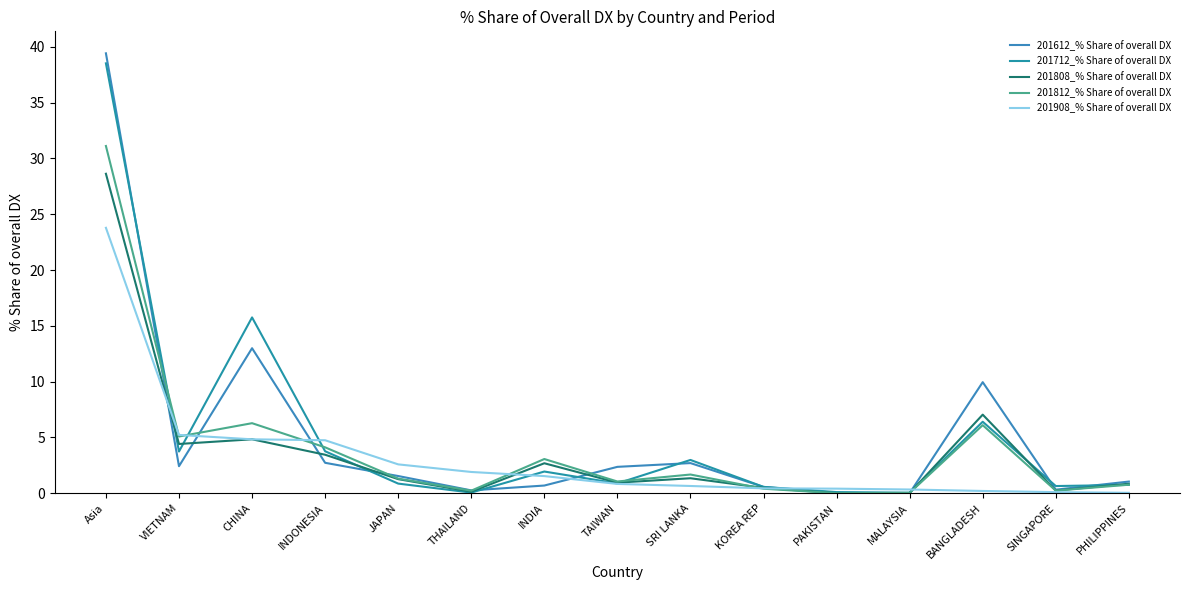

Which category has the lowest value in the 201812_% Share of overall DX series?

PAKISTAN